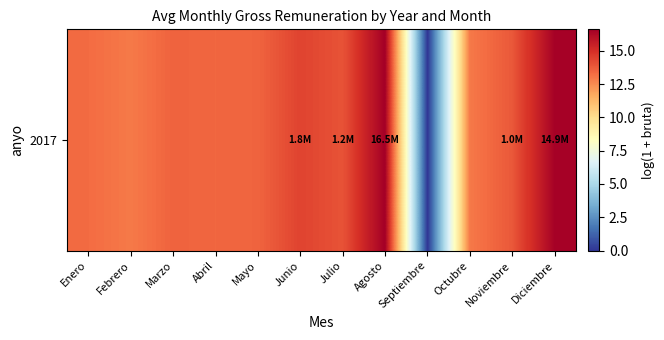

At which label does the data first exceed 13?

Enero